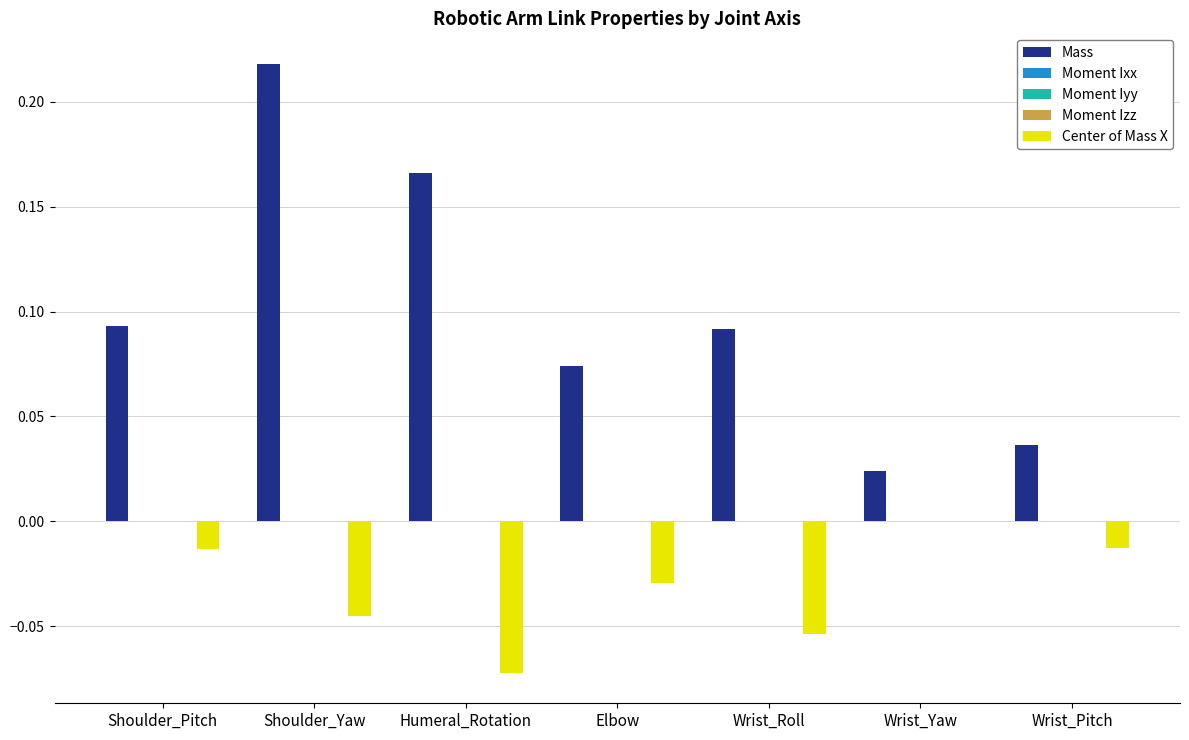

Between Shoulder_Yaw and Wrist_Pitch, which series saw the biggest shift?

Mass